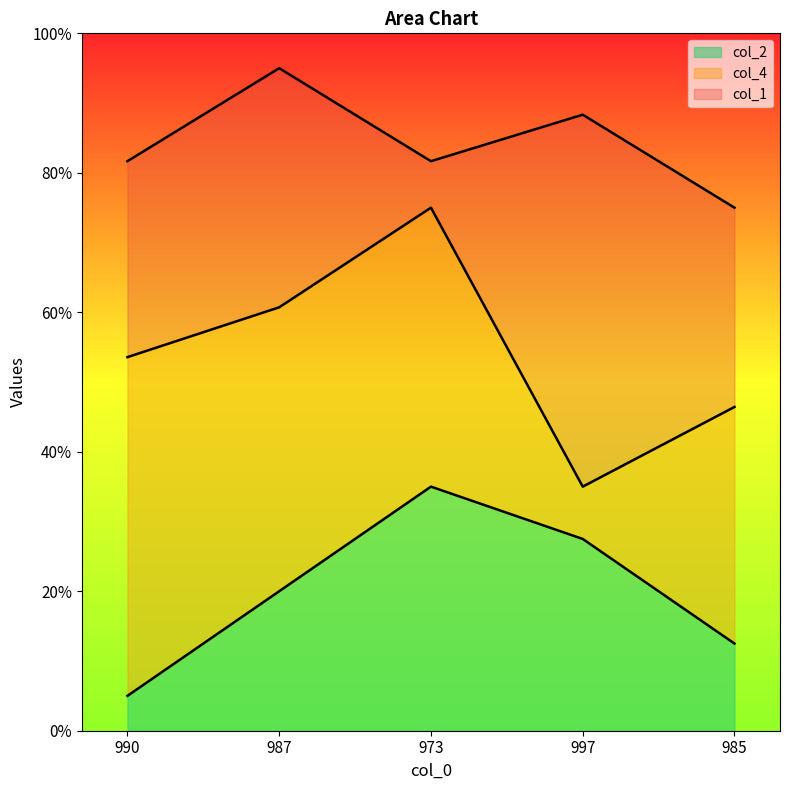

The value of col_2 at 990 is 5.0. True or false?

True